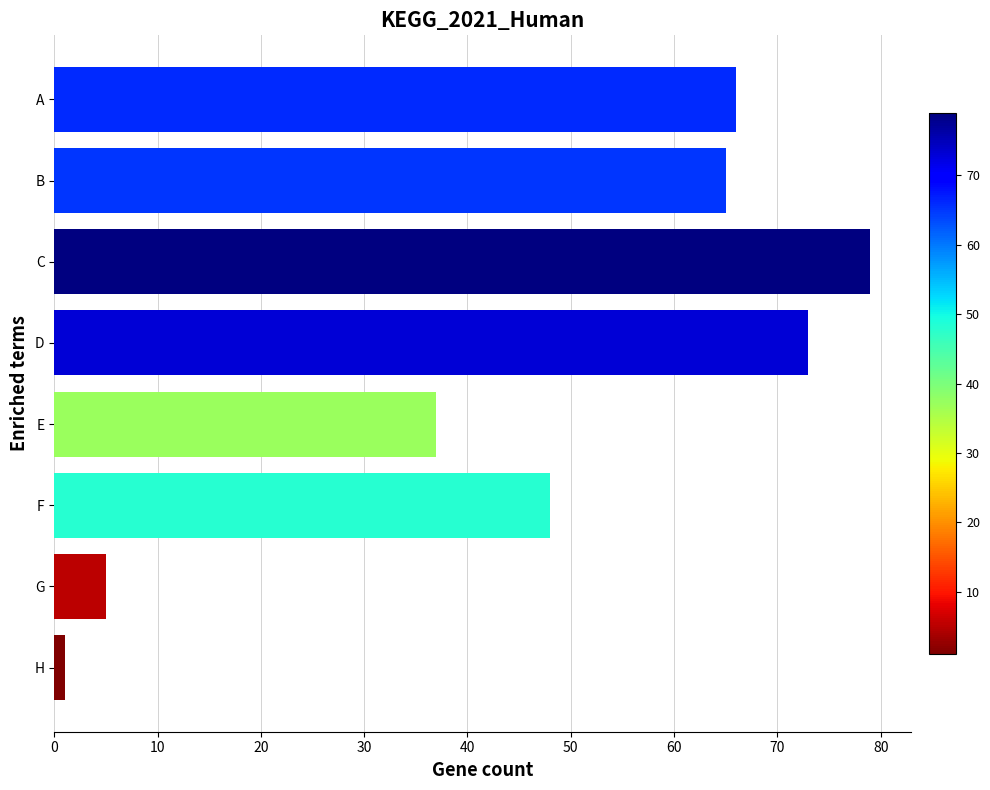

Approximately how many times larger is the value at B compared to D?

0.9